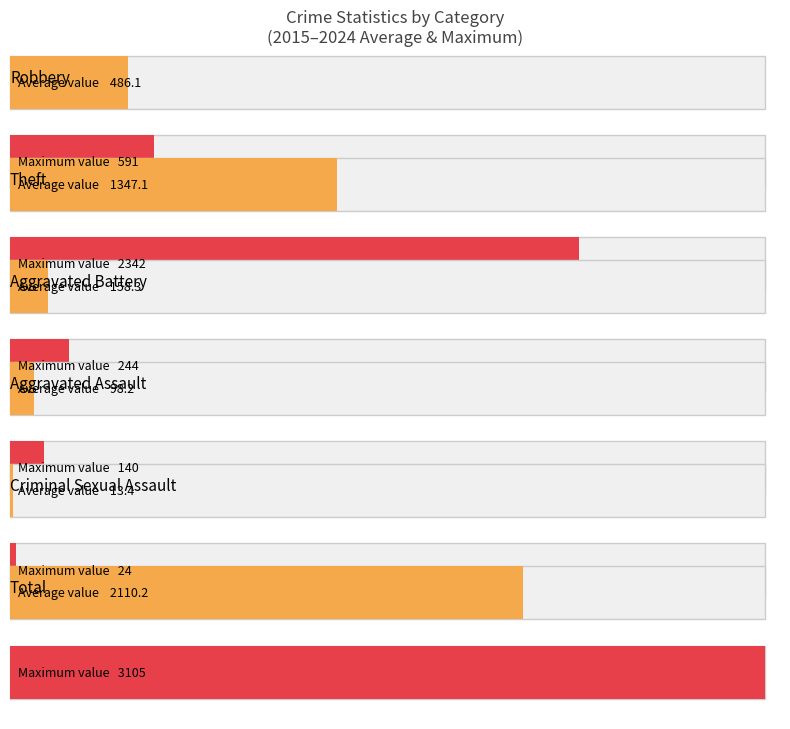

Is the value of Aggravated Assault at 2015 greater than the value of Theft at 2020?

No